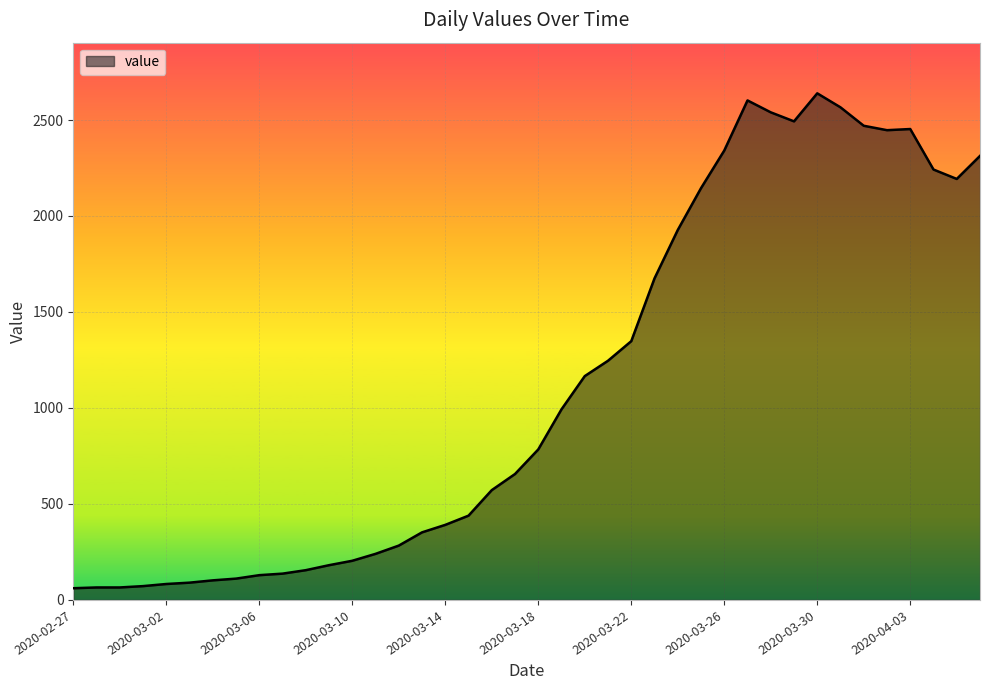

True or false: the data has more than 0 interior local peaks.

True